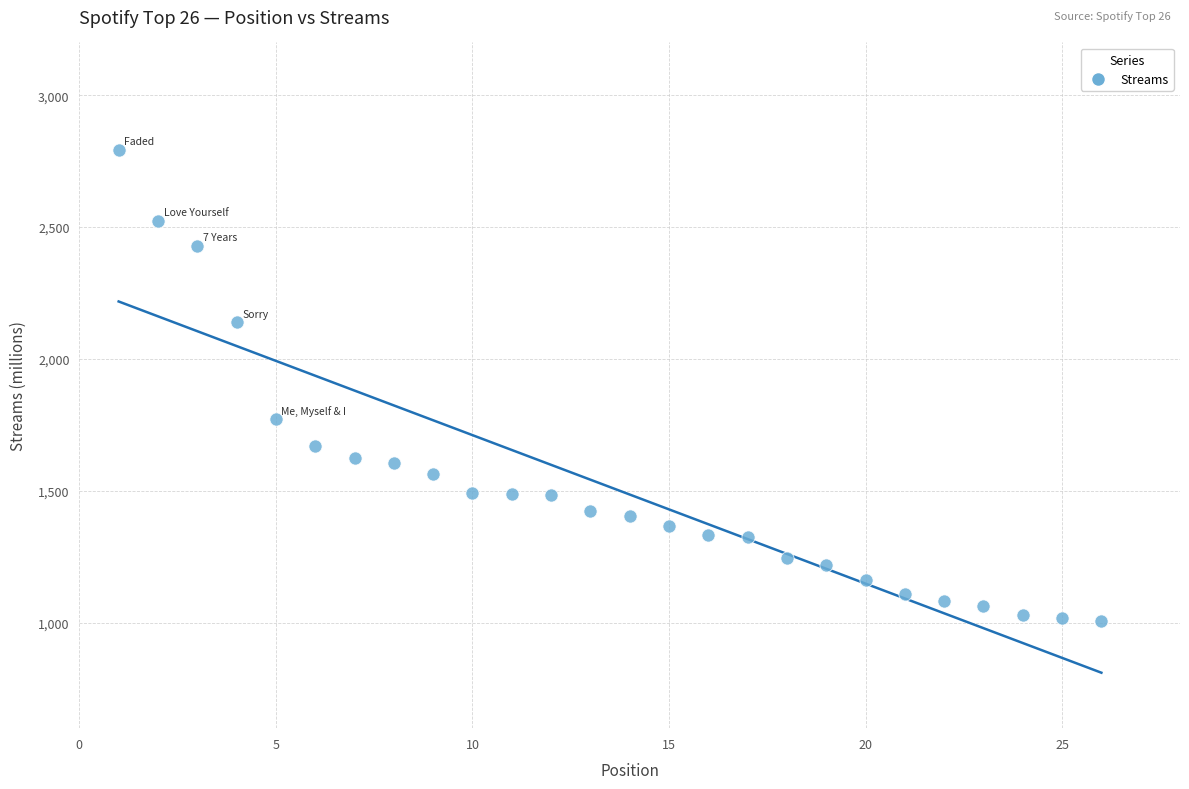

What Y value in the scatter plot is closest to 1900?

1772